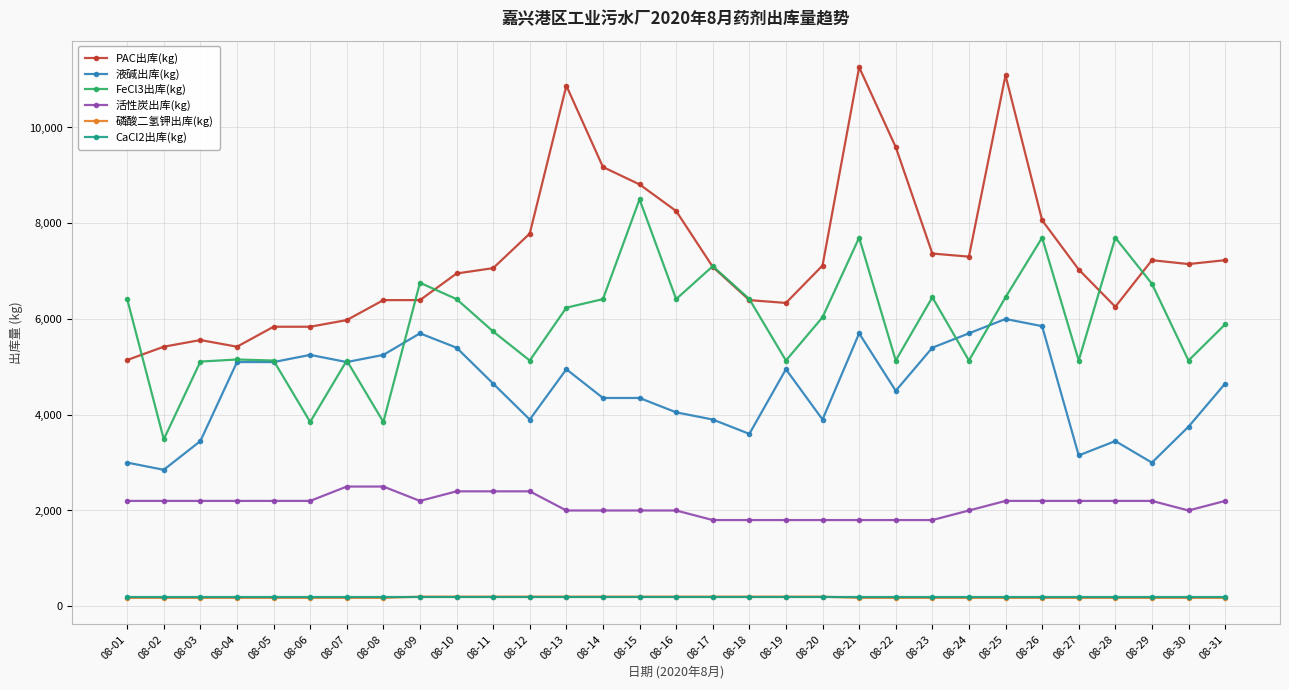

Count the 活性炭出库(kg) values in the range 2000 to 2200.

19